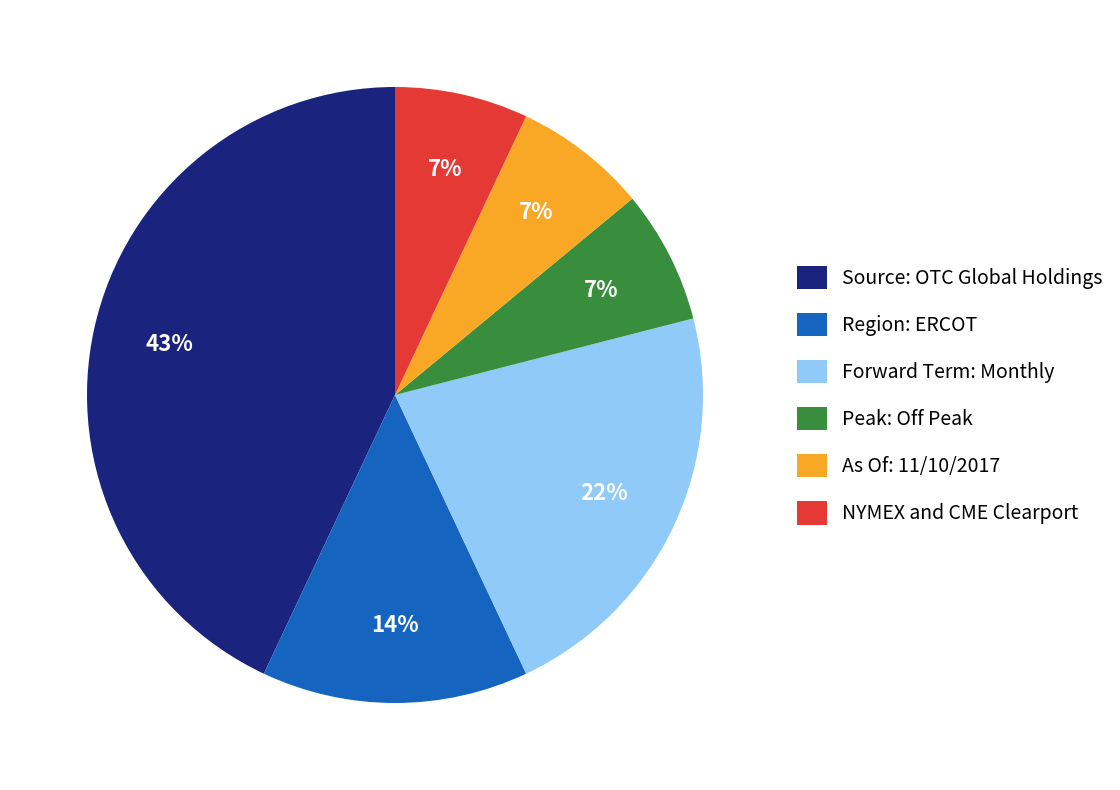

Is the sum of Forward Term: Monthly and NYMEX and CME Clearport greater than half?

No